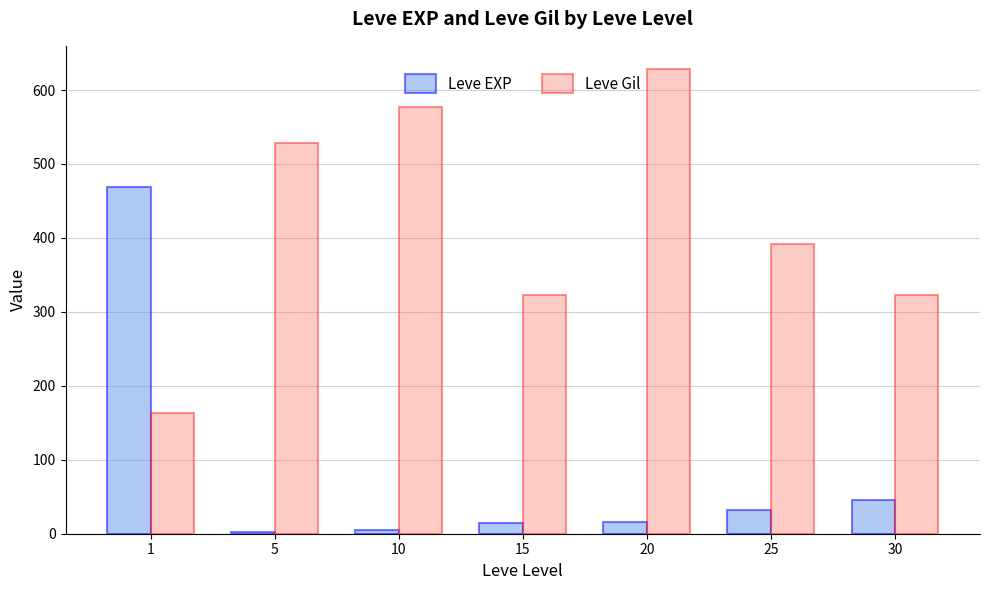

What is the maximum value shown in the chart?

628.3